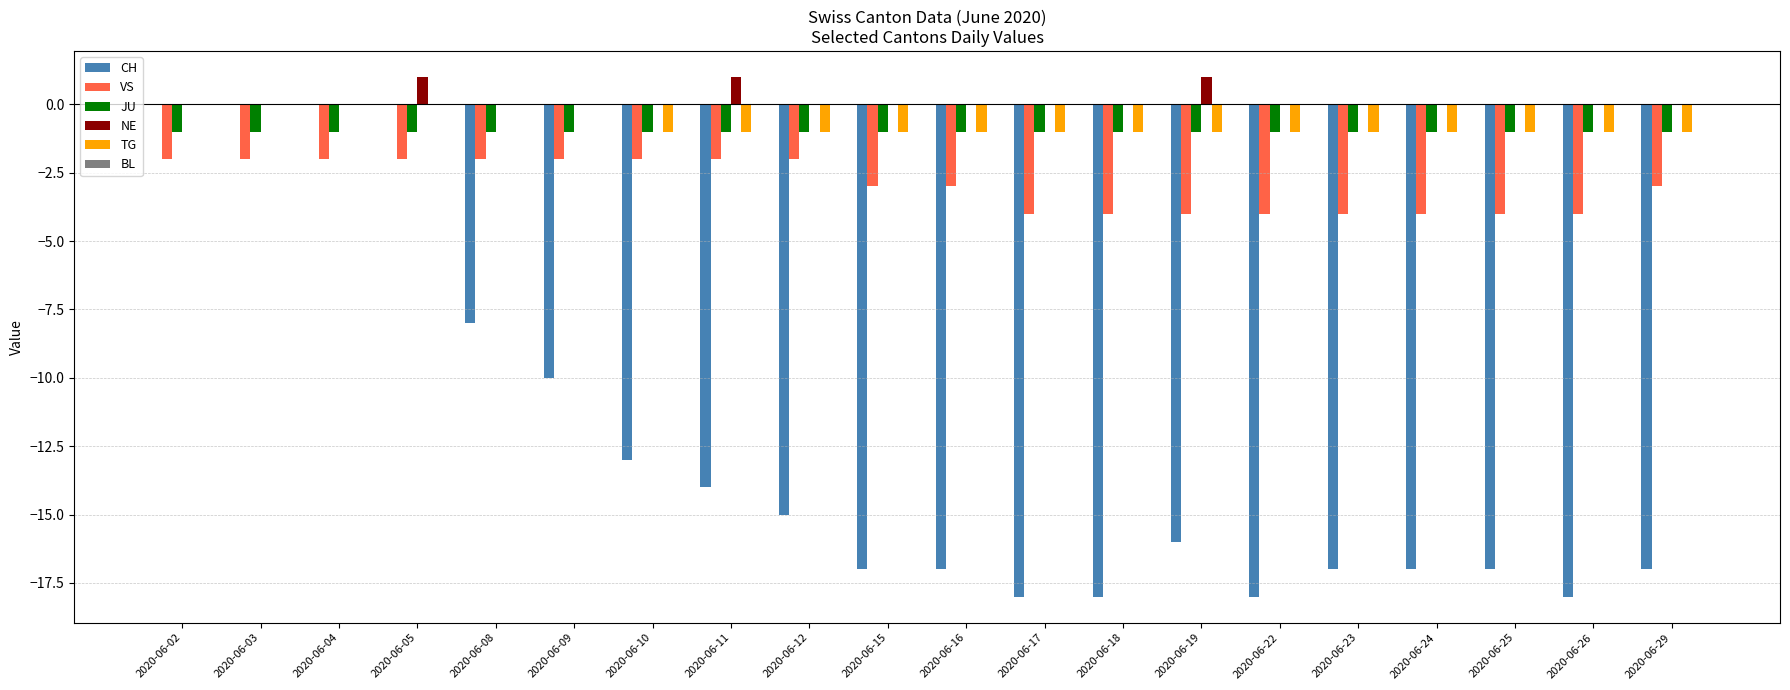

The value of VS at 2020-06-15 is -3. True or false?

True